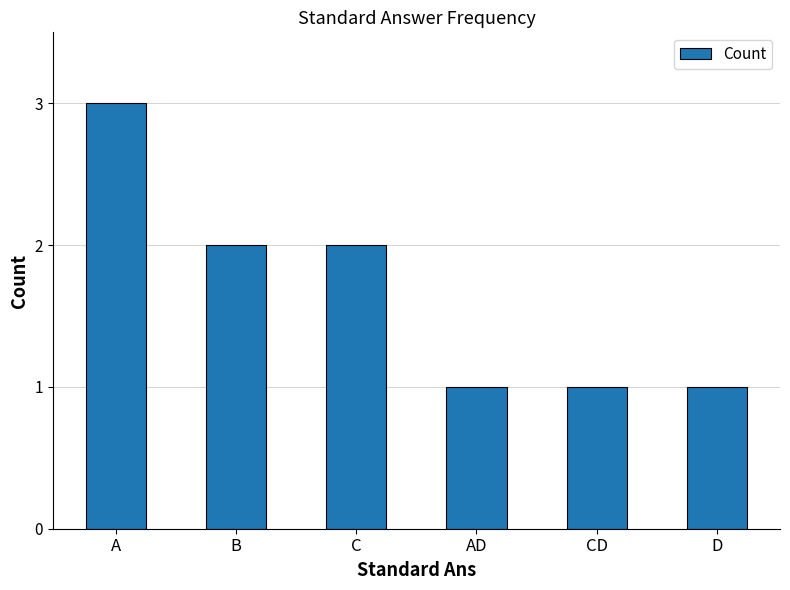

What is the label of the 1st bar from the right?

D